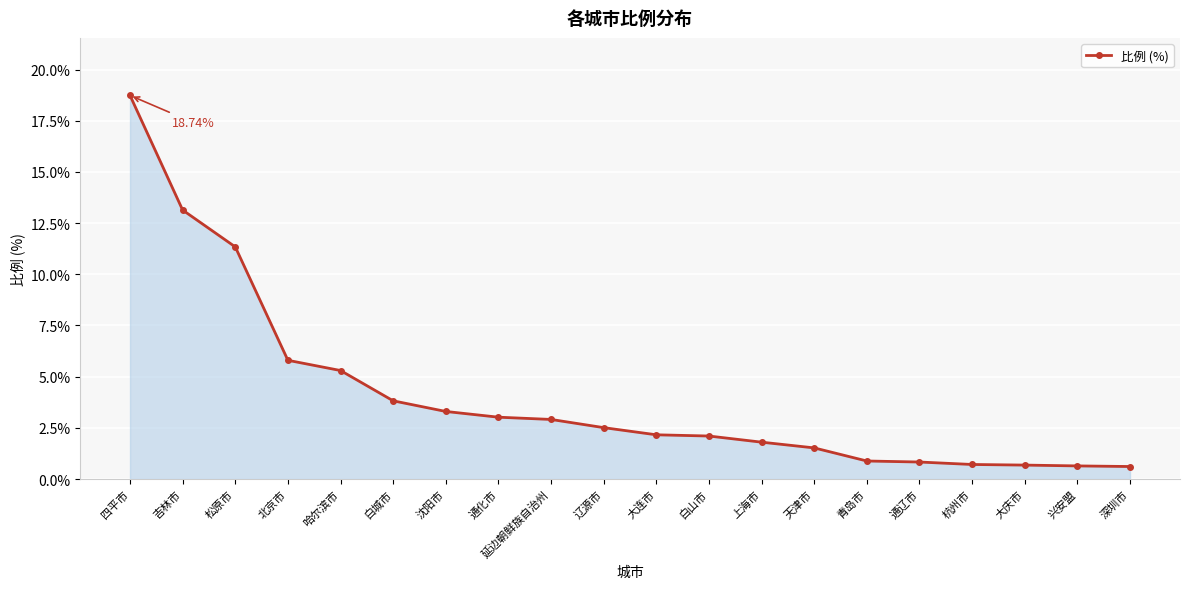

What is the ratio of the value at 哈尔滨市 to the value at 通化市?

1.8